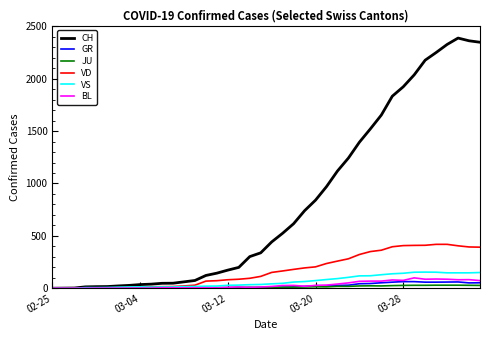

Which series has the largest total across all categories?

CH